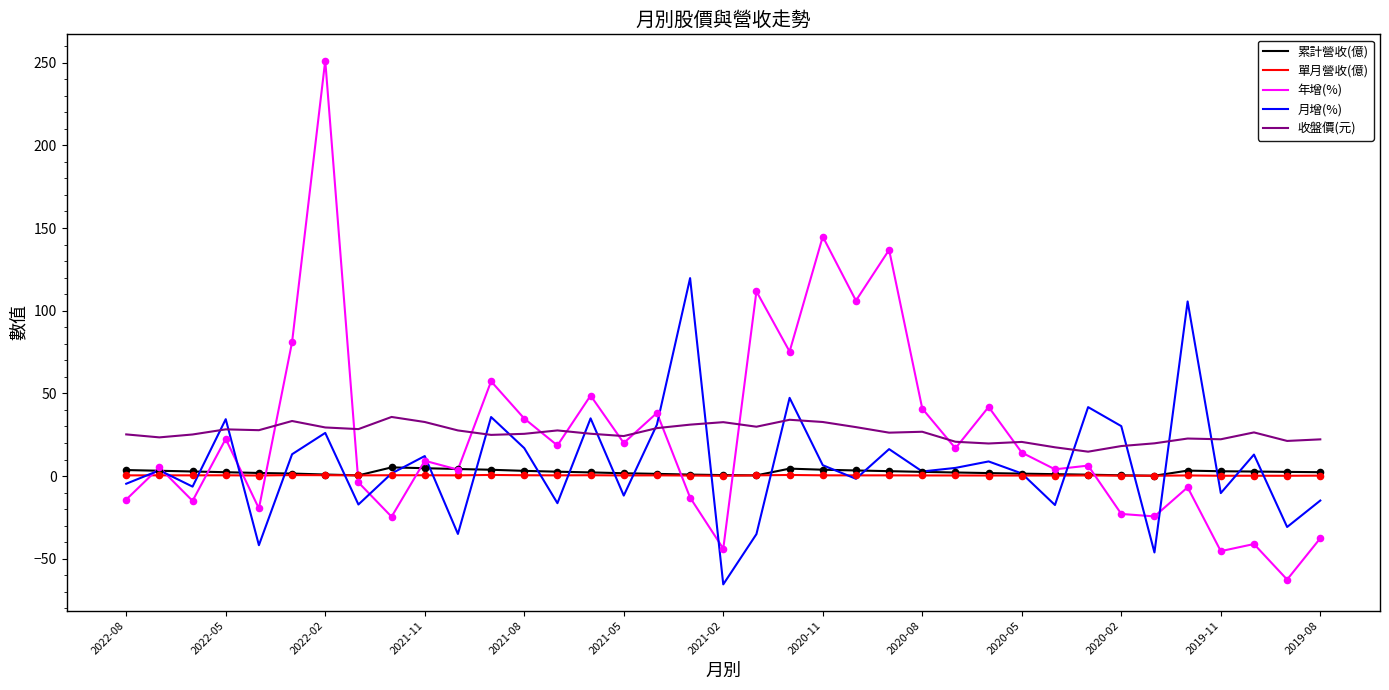

Which series has the largest range (max minus min)?

年增(%)